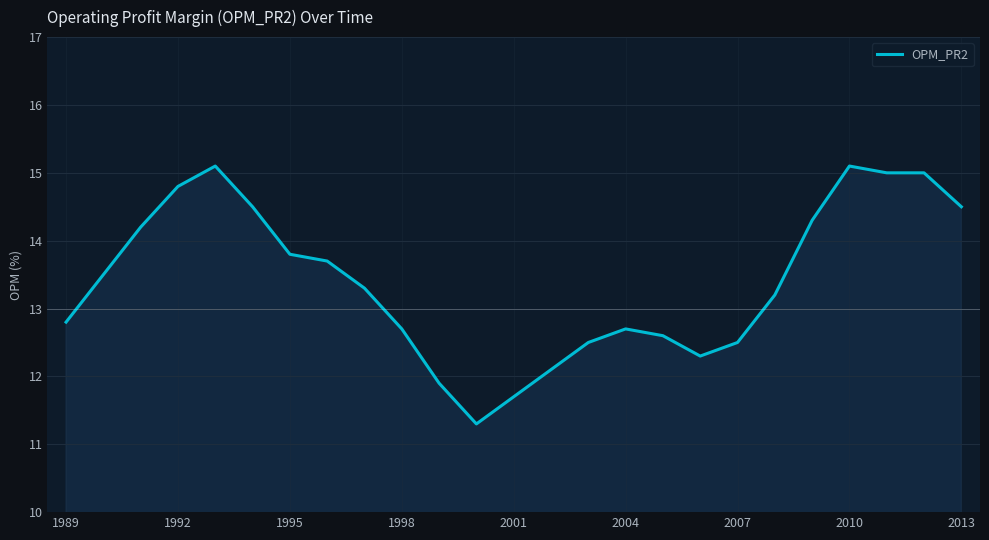

What is the difference between the maximum and minimum values?

3.8